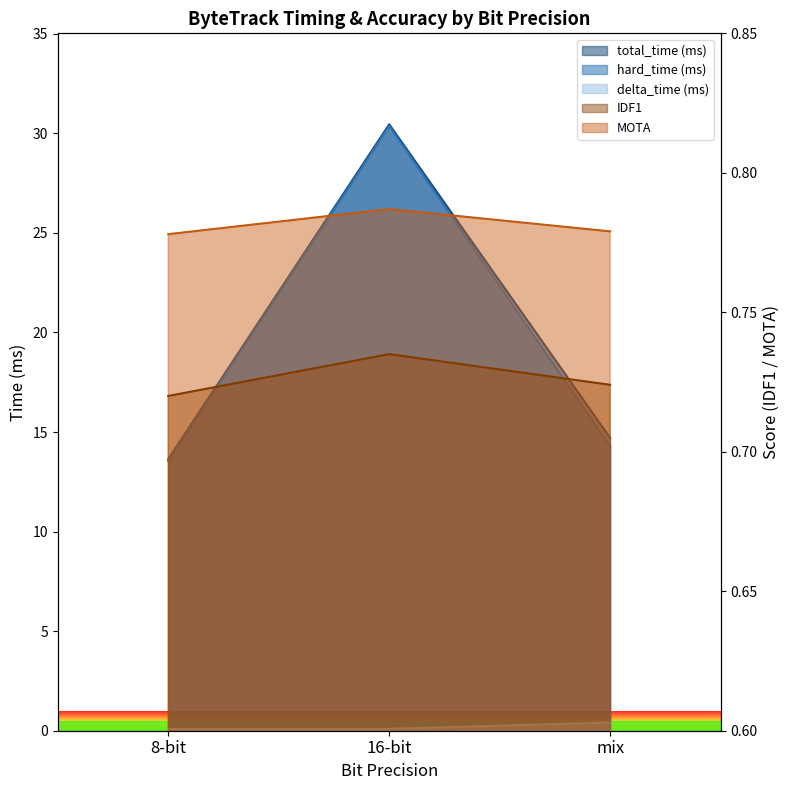

Reading left to right, extract all data points from this chart.

total_time (ms): 13.6	30.5	14.7
hard_time (ms): 13.6	30.4	14.3
delta_time (ms): 0.1	0.1	0.4
IDF1: 0.7	0.7	0.7
MOTA: 0.8	0.8	0.8